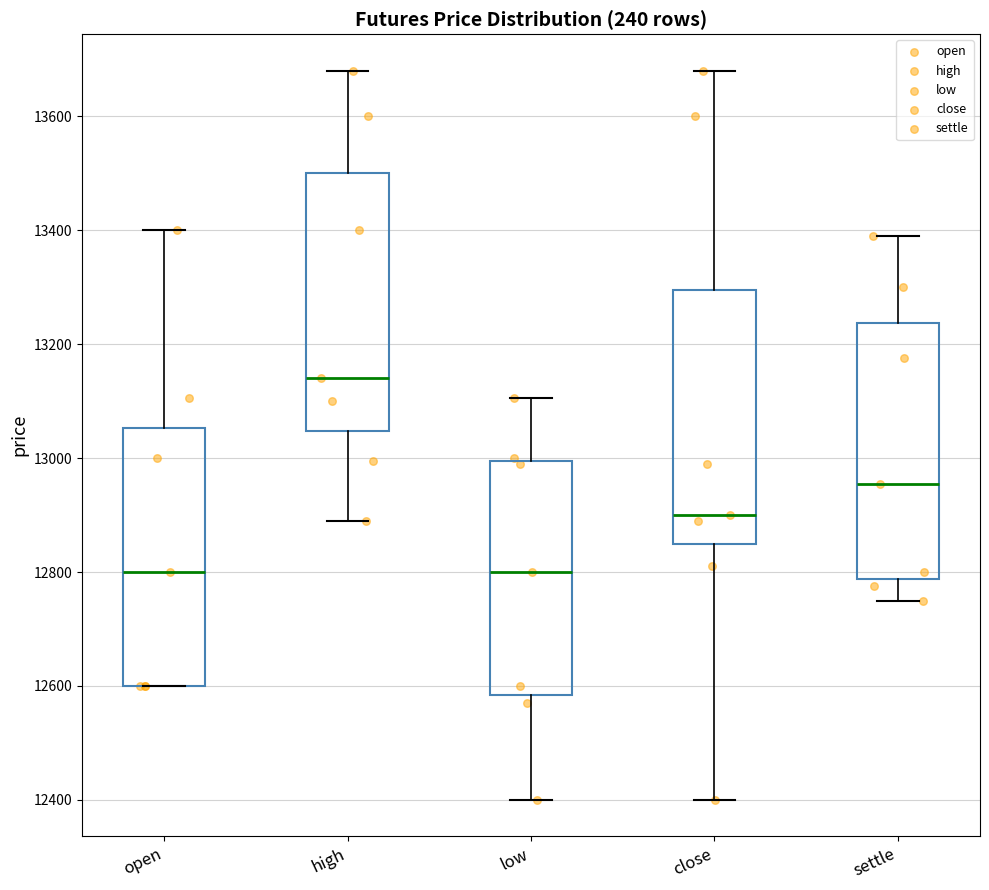

Reading left to right, read every box against the y-axis: the position of its median line, the range the box covers, and the ends of its whiskers. The values are not printed on the chart, so give them approximately, as read against the axis.

open: median 12800, box 12600 to 13060, whiskers 12600 to 13400
high: median 13140, box 13040 to 13500, whiskers 12900 to 13680
low: median 12800, box 12580 to 13000, whiskers 12400 to 13100
close: median 12900, box 12860 to 13300, whiskers 12400 to 13680
settle: median 12960, box 12780 to 13240, whiskers 12760 to 13400